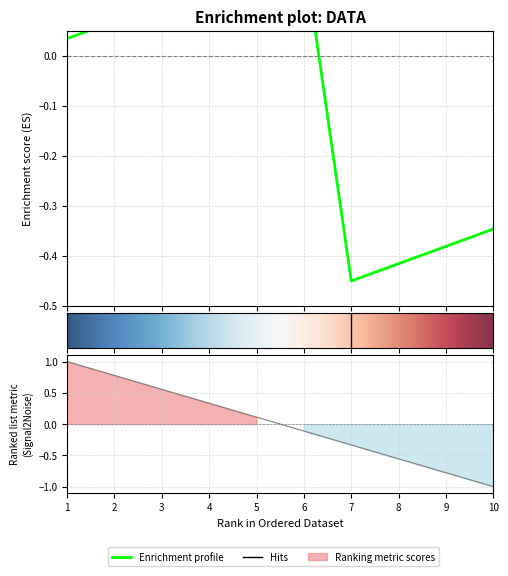

True or false: 7 and 2 intersect in this chart.

False